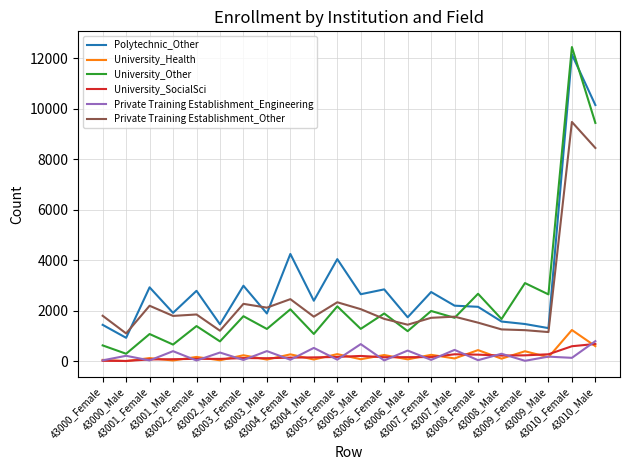

Count the number of categories in the chart.

22